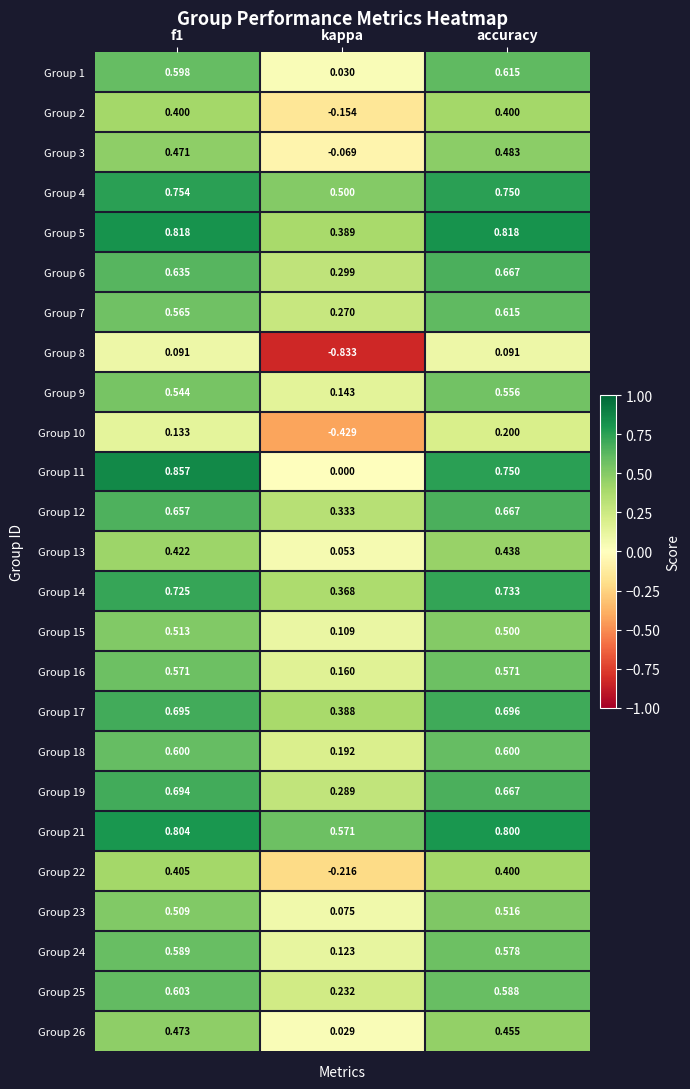

Where is Group 11 nearest to the value 0?

kappa